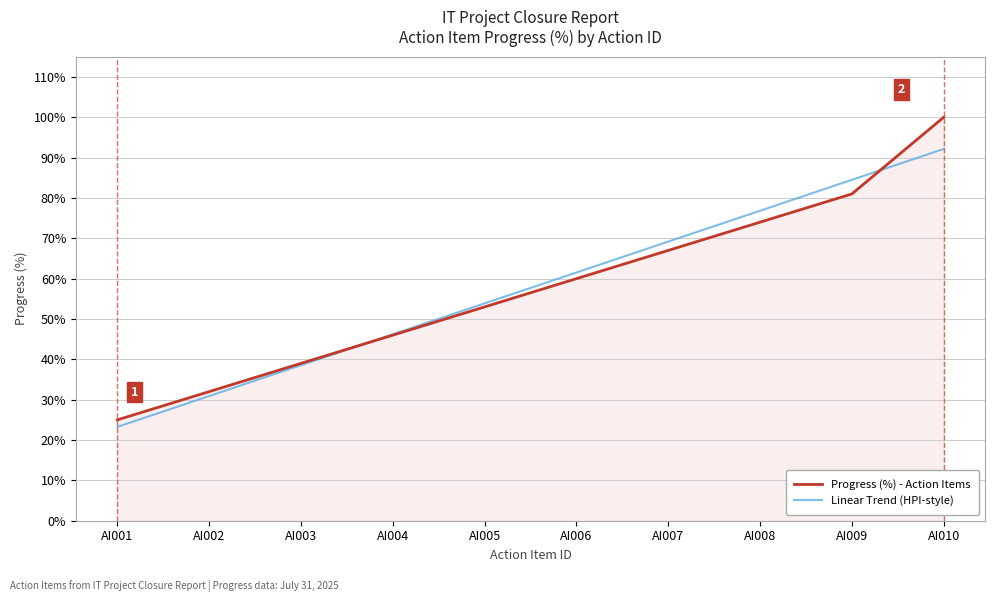

The value of Progress (%) - Action Items at AI006 is 30.0. True or false?

False